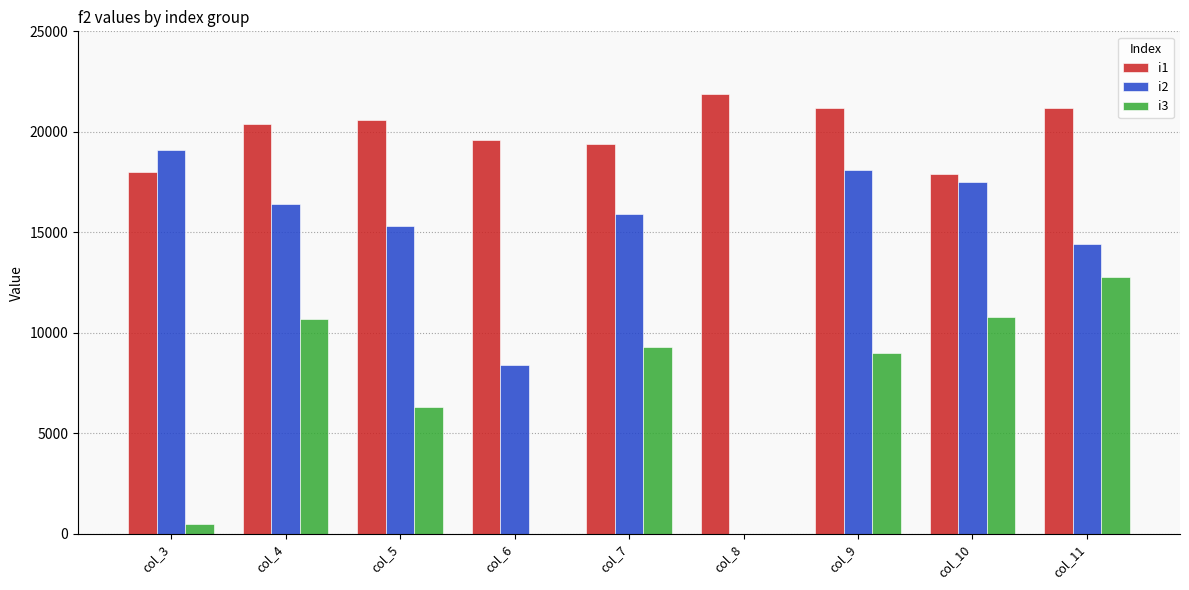

How many groups of bars are there?

9